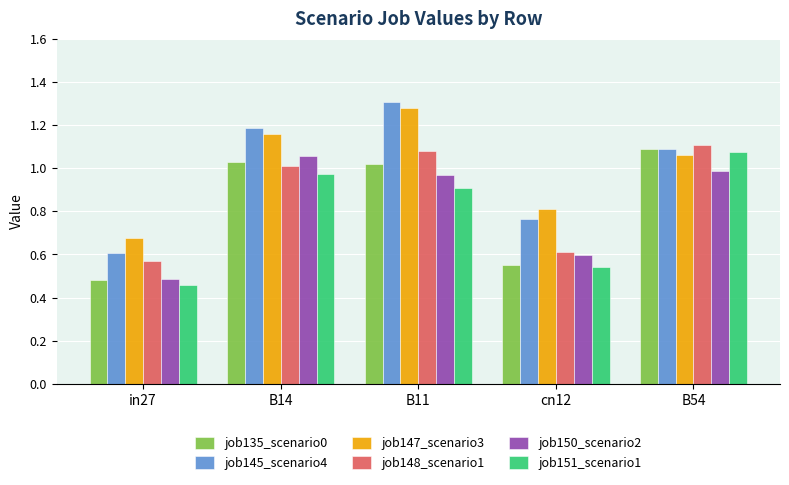

What are all the series names shown in the legend?

job135_scenario0, job145_scenario4, job147_scenario3, job148_scenario1, job150_scenario2, job151_scenario1